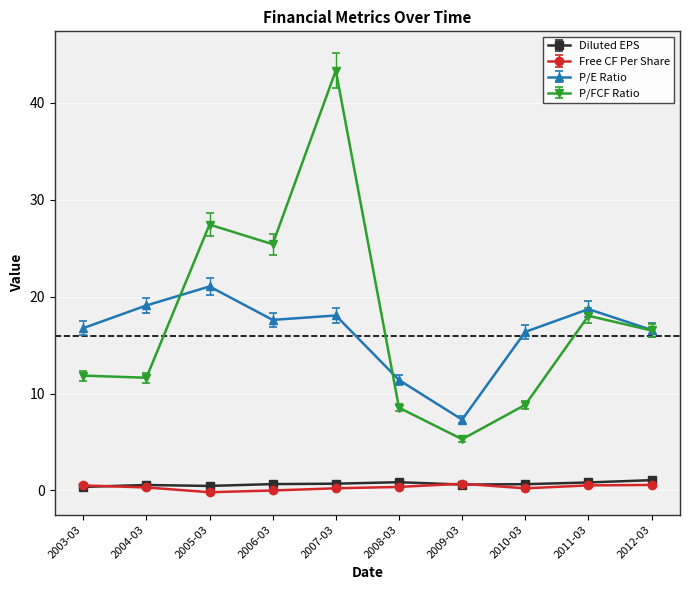

At which category is the sum across all series the highest?

2007-03